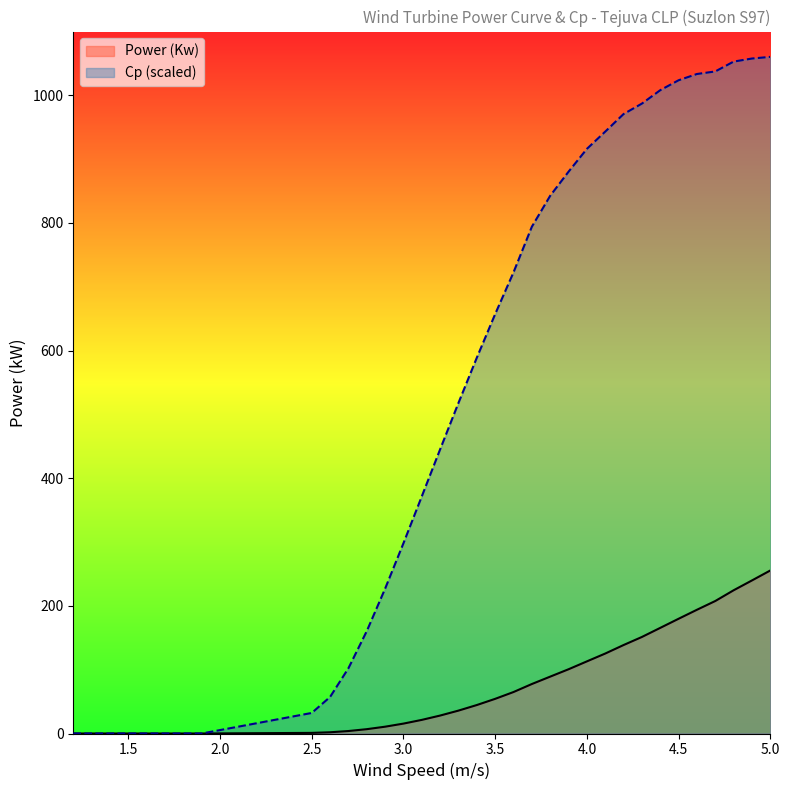

At which label is Cp closest to 530?

3.3